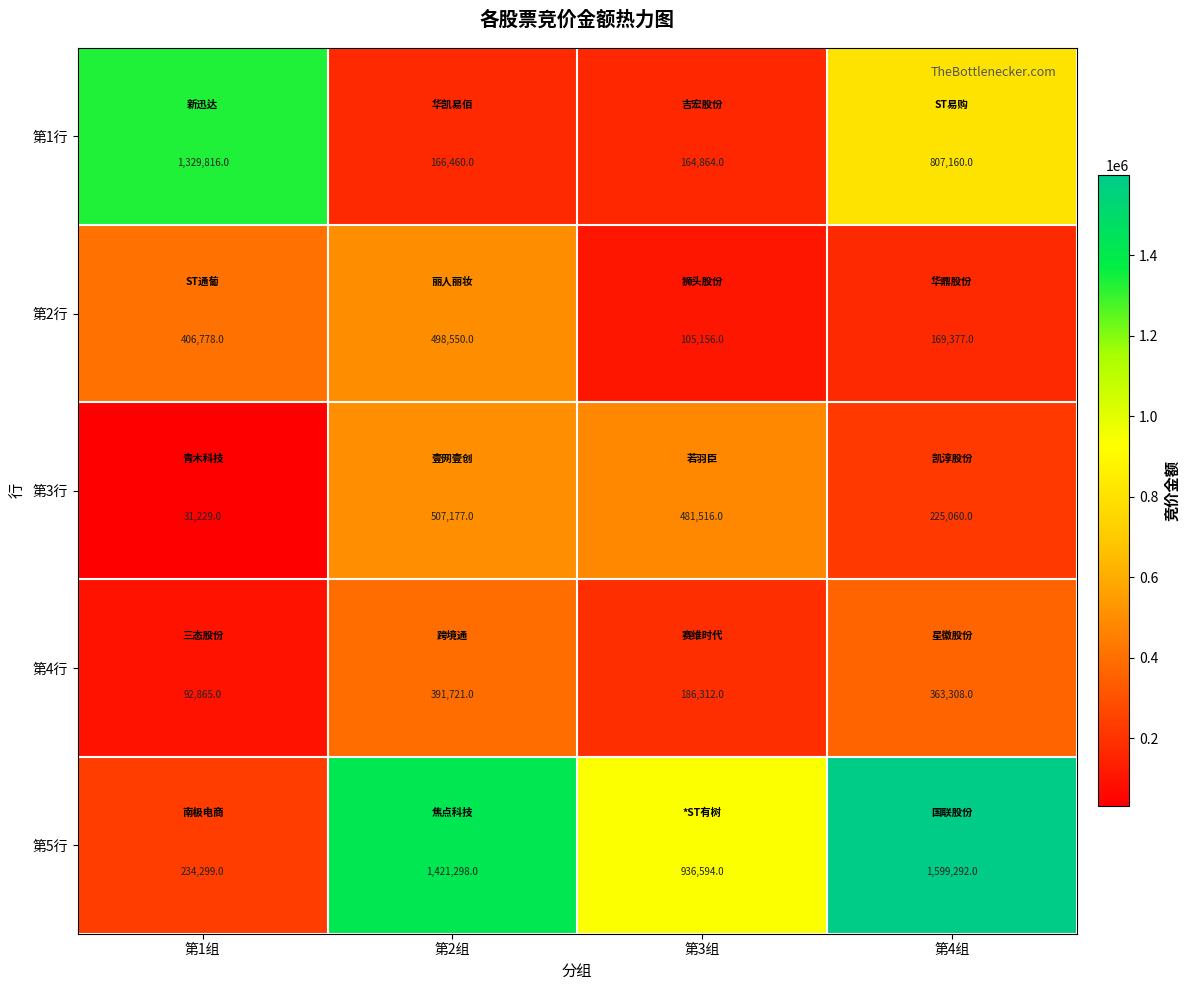

What is the sum of all 第3行 values?

1244982